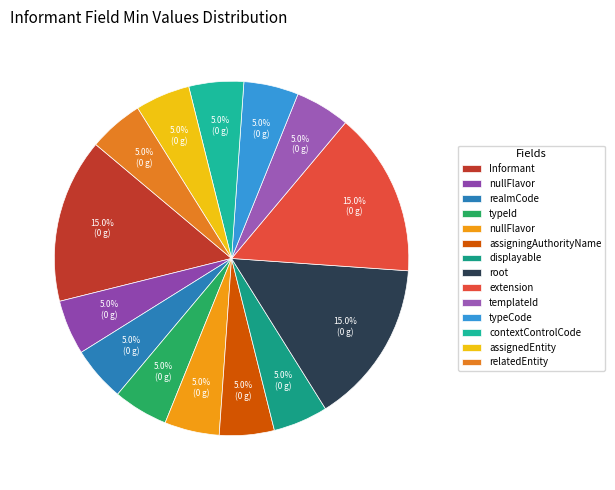

Is there a majority slice in this chart?

No